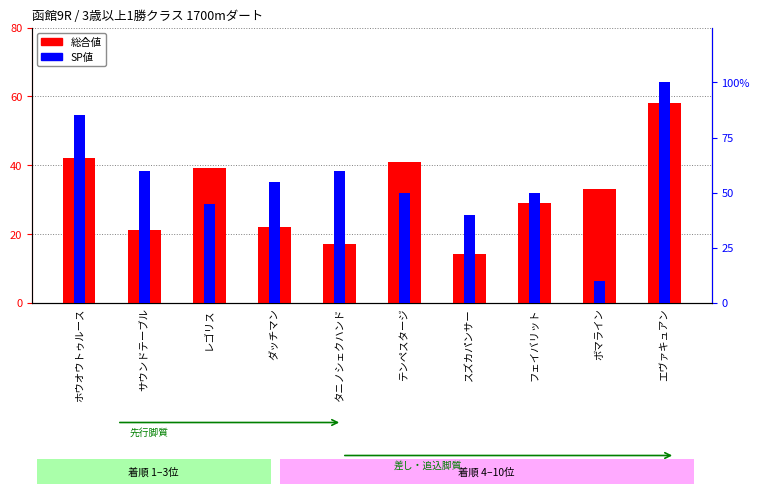

Which label corresponds to the smallest value in the chart?

ボマライン